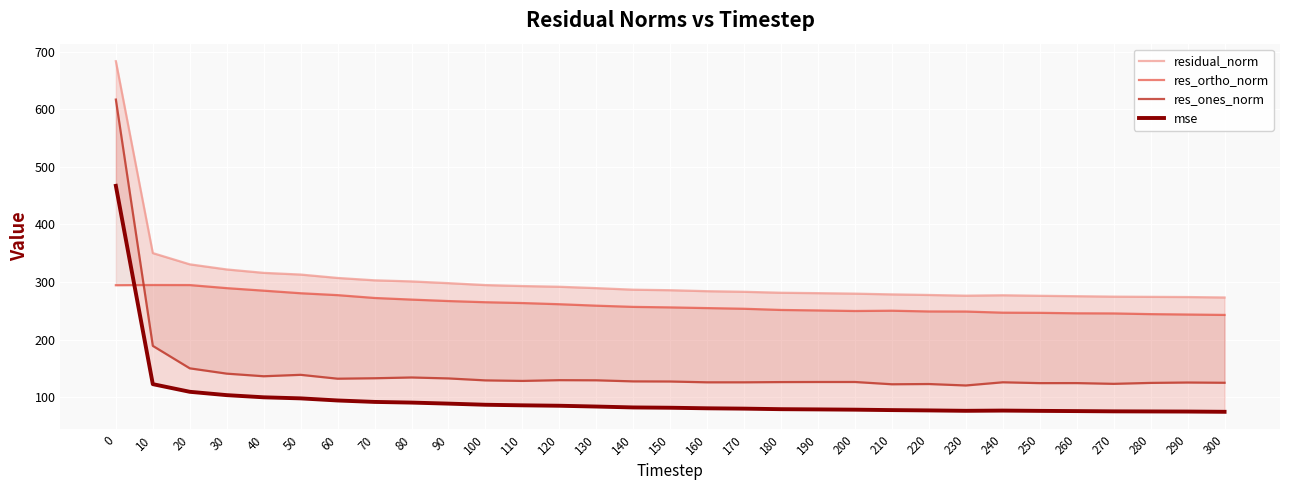

Which has a higher value, 260 or 180?

180